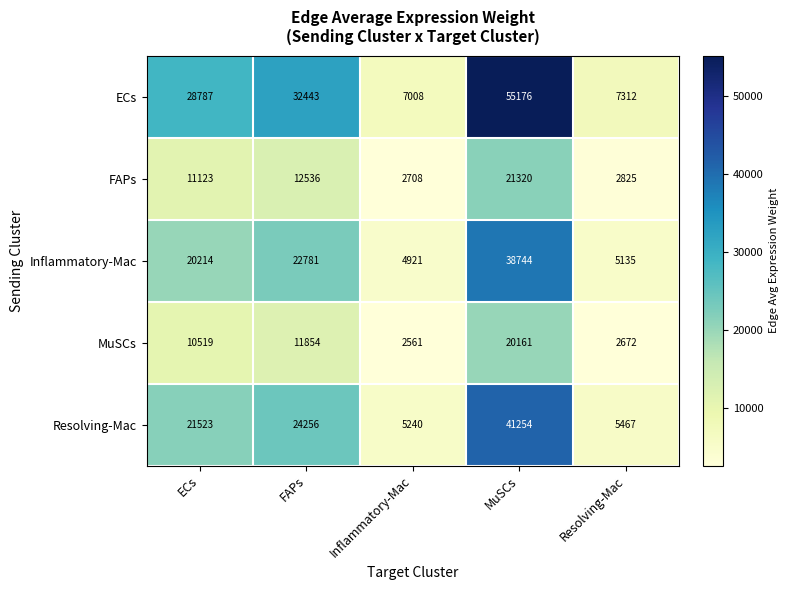

What is the smallest value displayed?

2561